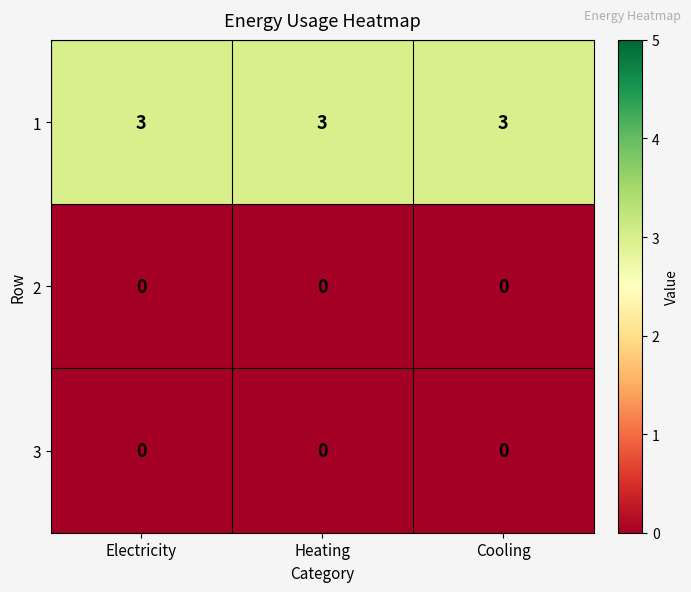

At how many categories does at least one series exceed 1?

3